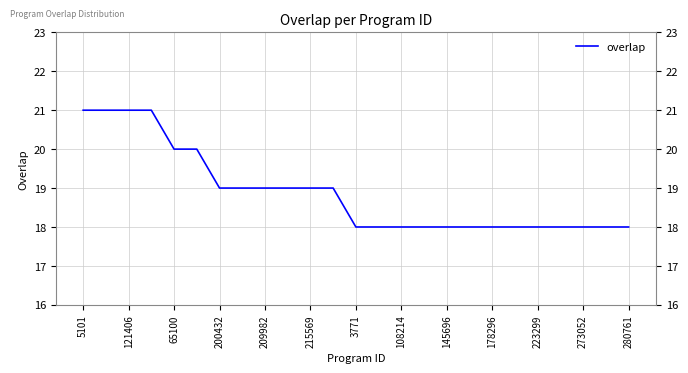

Does the chart have visible grid lines?

Yes